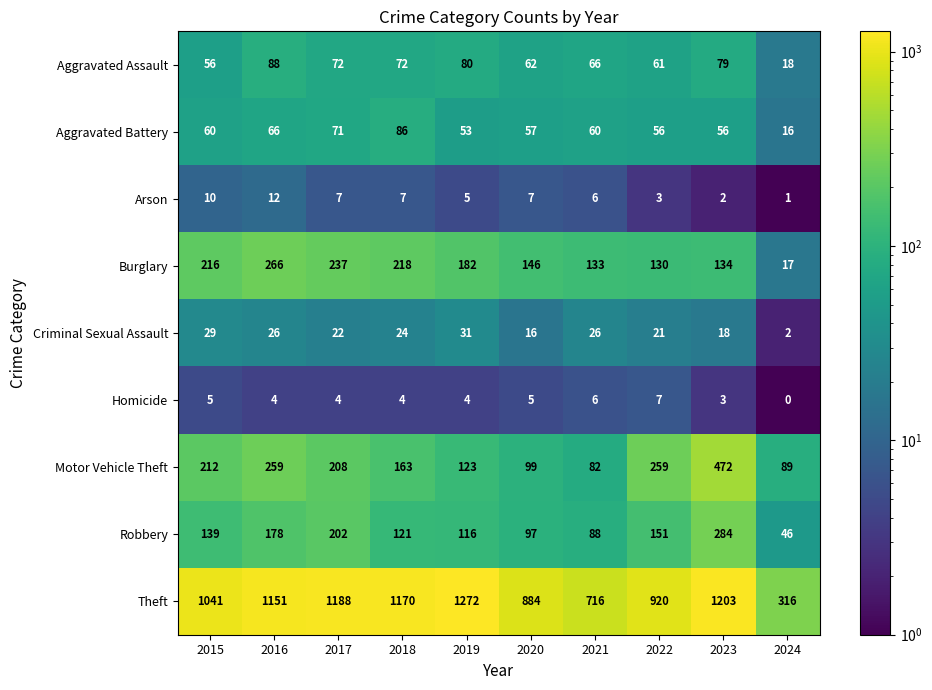

At which label does Homicide first exceed 4?

2015